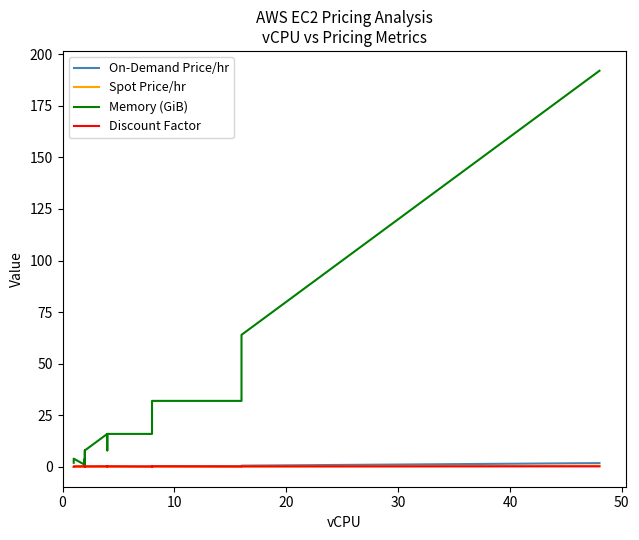

Rank the series by their maximum value, from lowest to highest.

Discount Factor, Spot Price/hr, On-Demand Price/hr, Memory (GiB)